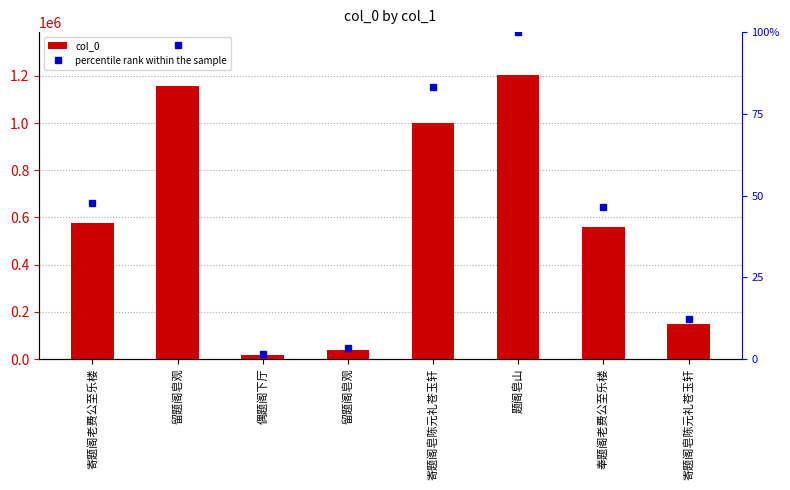

Which series has the widest spread of values?

col_0